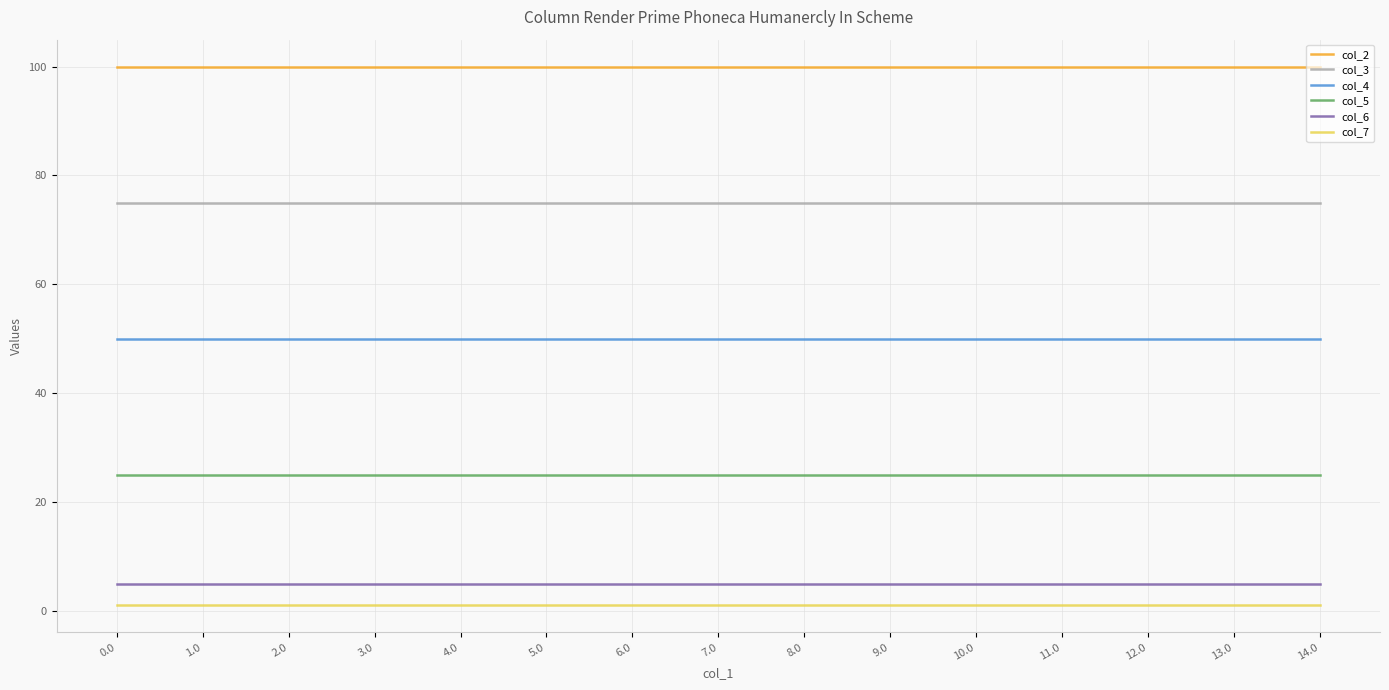

True or false: col_4 and col_6 intersect in this chart.

False